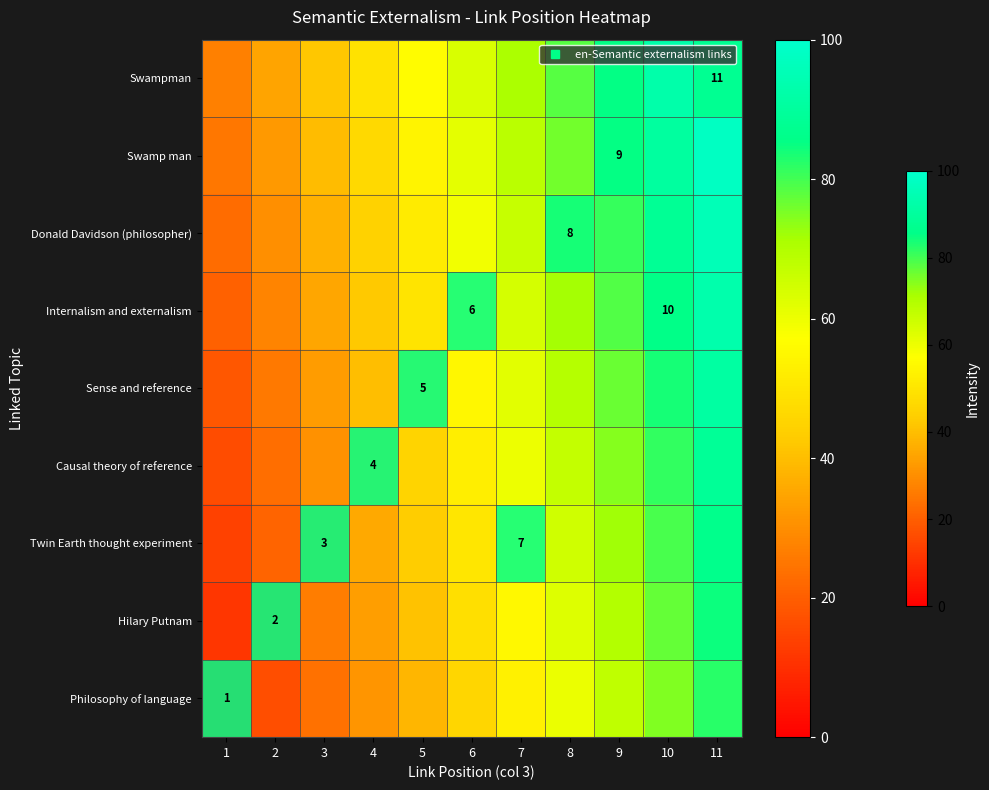

What is the total value across all series at 11?

820.0